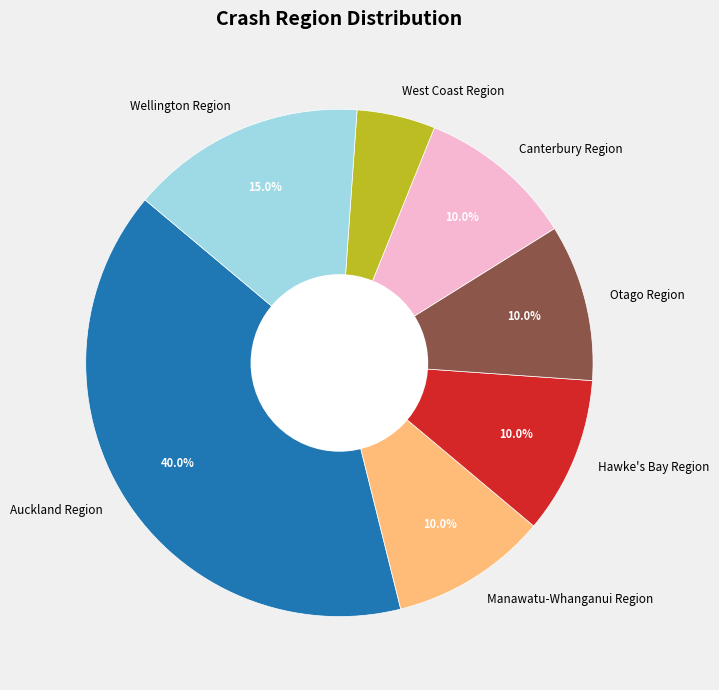

What portion of the pie excludes Otago Region?

90.0%